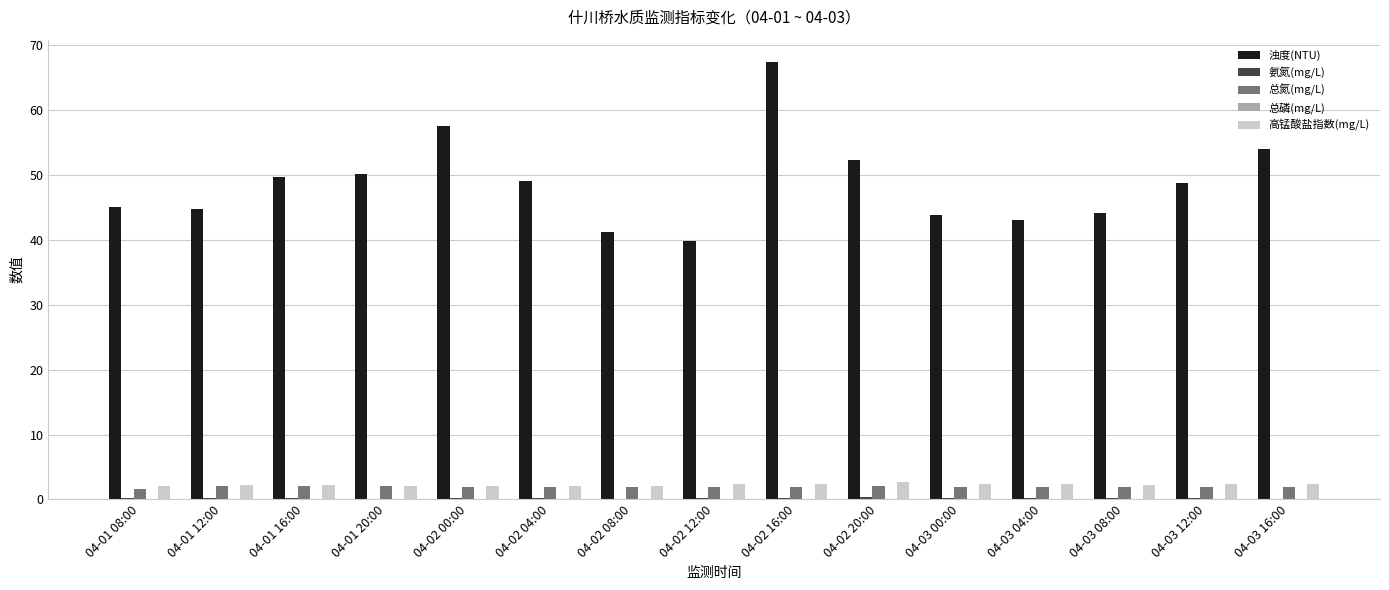

Which series has the largest total across all categories?

浊度(NTU)